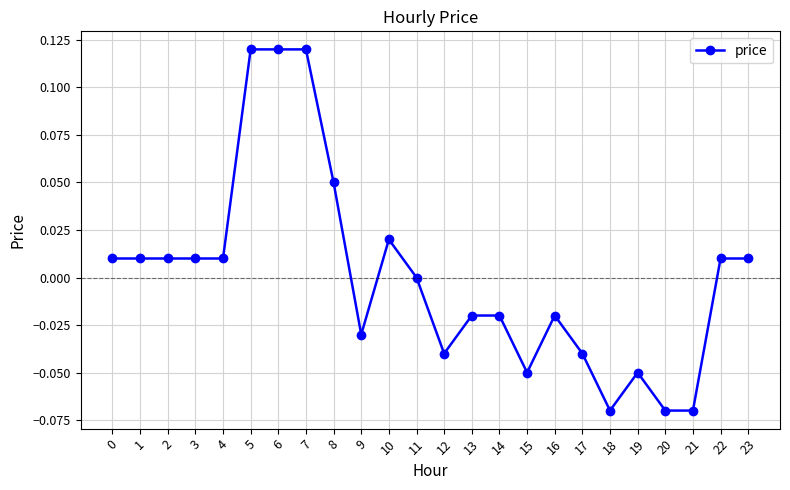

The chart shows a value of -0.0 at 17. True or false?

True